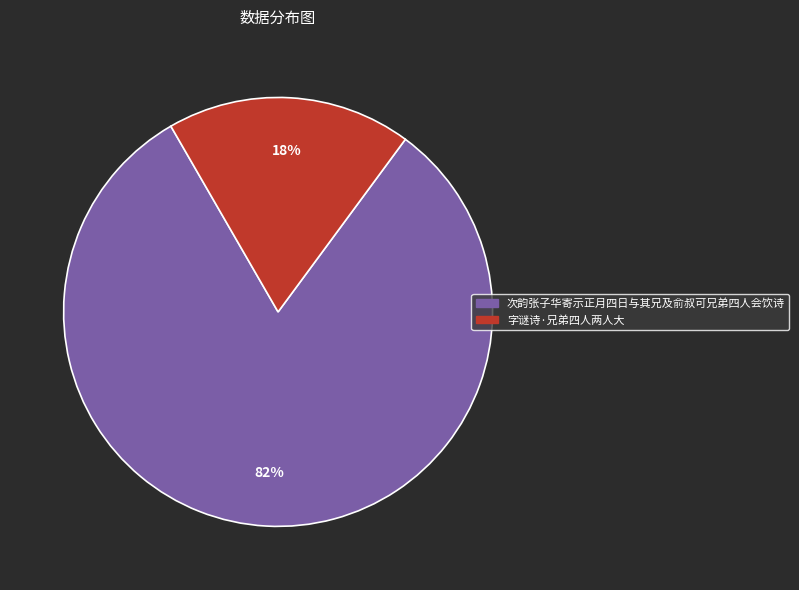

How many slices are in this pie chart?

2